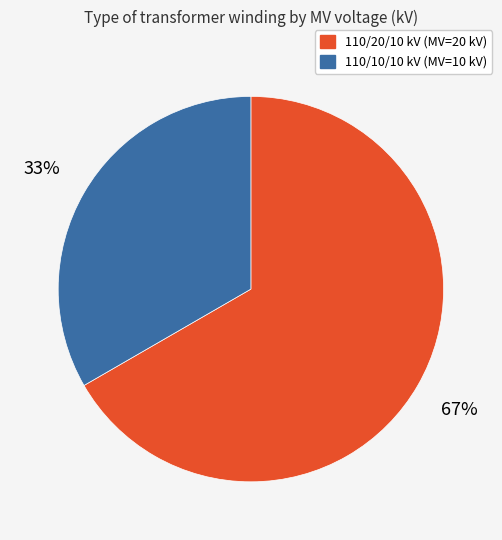

The 110/10/10 kV (MV=10 kV) slice represents 33% of the pie. True or false?

True